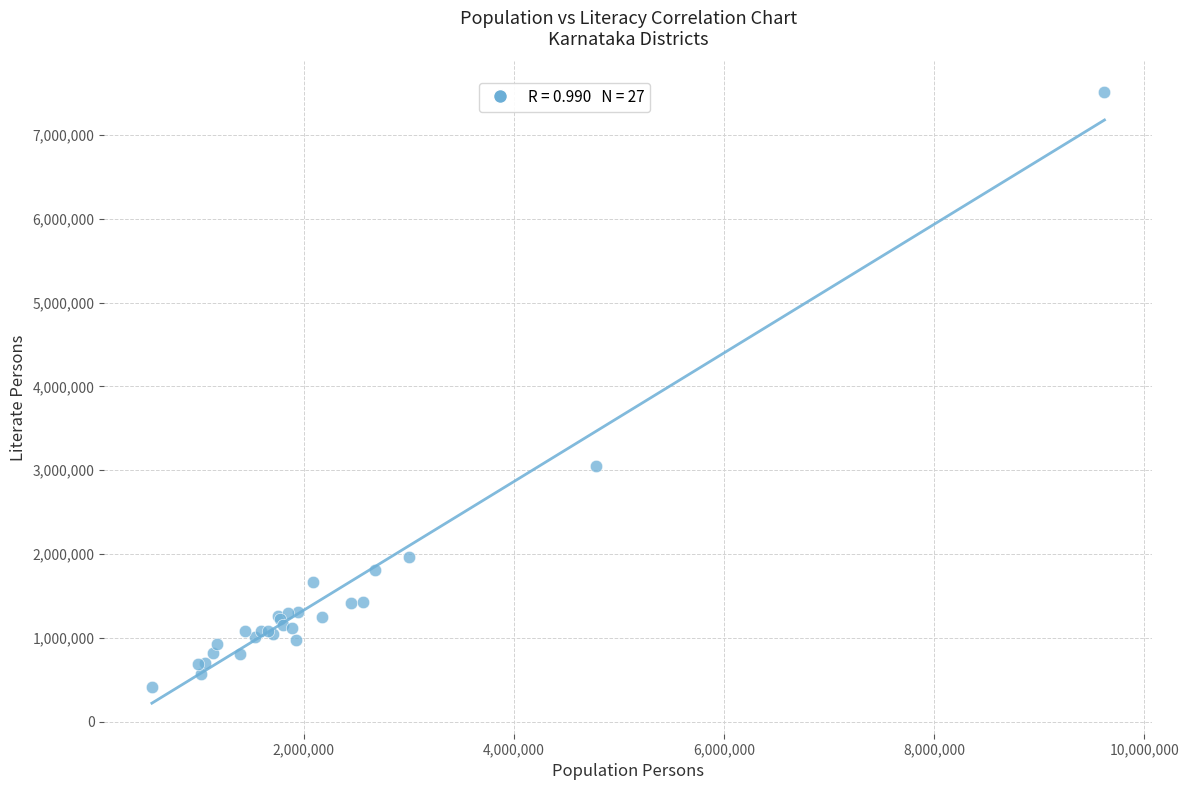

What Y value in the scatter plot is closest to 3962575?

3052031